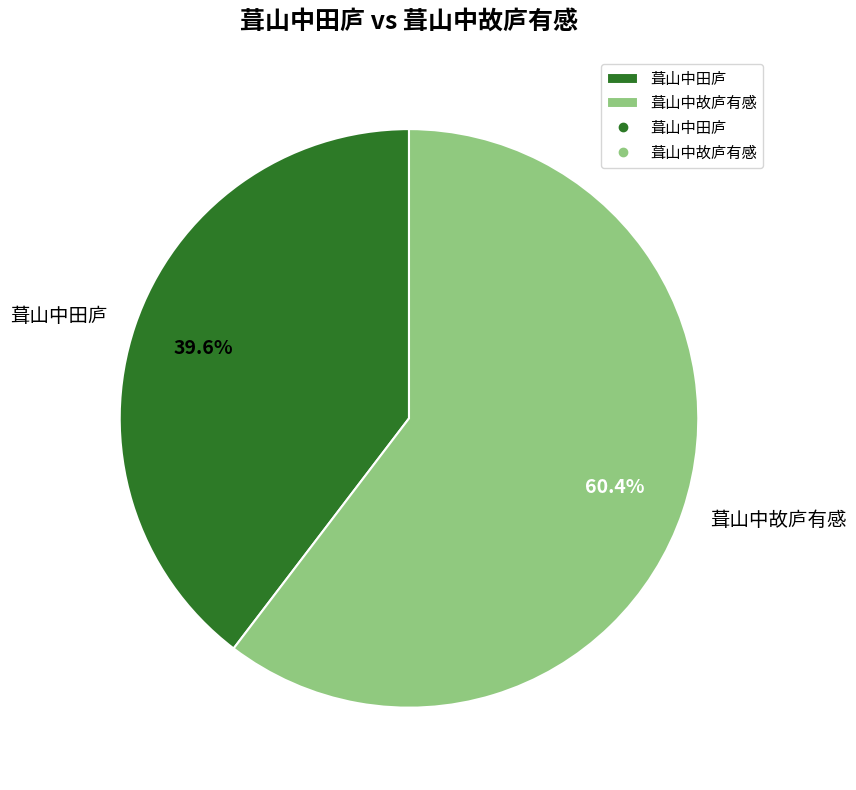

Which category has the smallest portion of the pie?

葺山中田庐